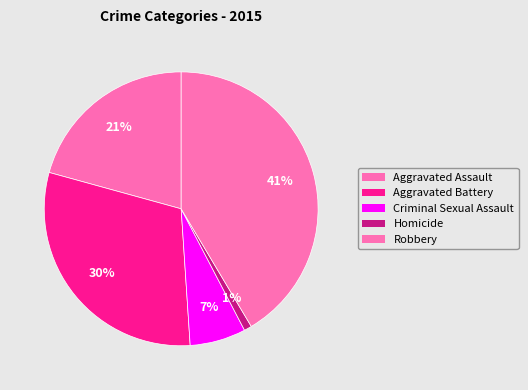

To the nearest percent, what percentage of the pie is Robbery?

41%